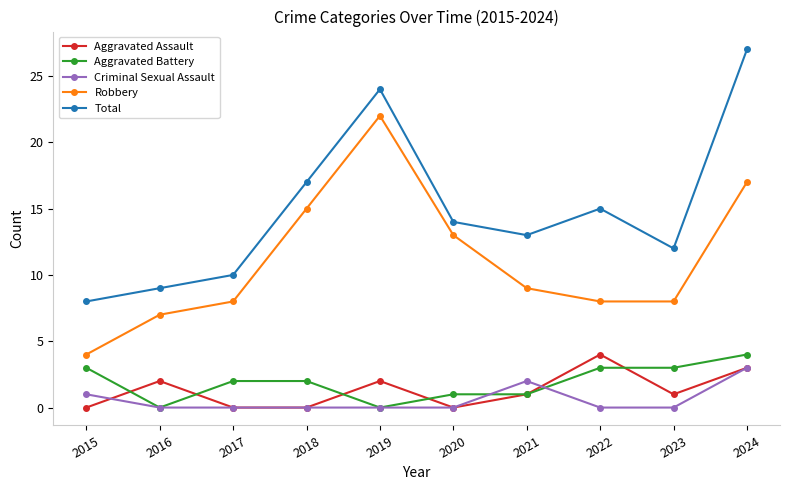

Reading left to right, extract all data points from this chart.

Aggravated Assault: 2015=0	2016=2	2017=0	2018=0	2019=2	2020=0	2021=1	2022=4	2023=1	2024=3
Aggravated Battery: 2015=3	2016=0	2017=2	2018=2	2019=0	2020=1	2021=1	2022=3	2023=3	2024=4
Criminal Sexual Assault: 2015=1	2016=0	2017=0	2018=0	2019=0	2020=0	2021=2	2022=0	2023=0	2024=3
Robbery: 2015=4	2016=7	2017=8	2018=15	2019=22	2020=13	2021=9	2022=8	2023=8	2024=17
Total: 2015=8	2016=9	2017=10	2018=17	2019=24	2020=14	2021=13	2022=15	2023=12	2024=27